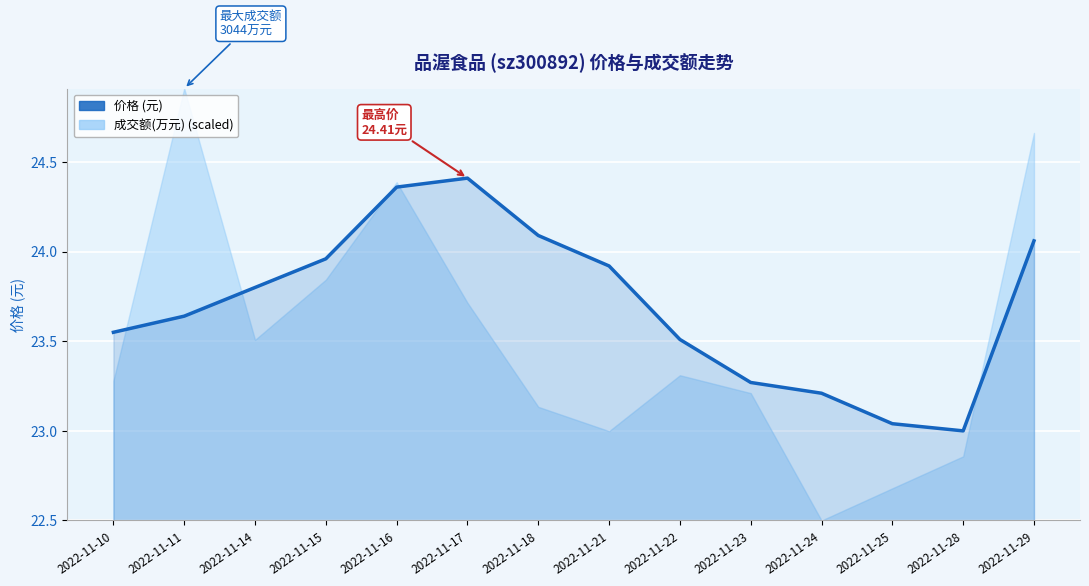

List the labels in order of value, smallest first.

2022-11-28, 2022-11-25, 2022-11-24, 2022-11-23, 2022-11-22, 2022-11-10, 2022-11-11, 2022-11-14, 2022-11-21, 2022-11-15, 2022-11-29, 2022-11-18, 2022-11-16, 2022-11-17